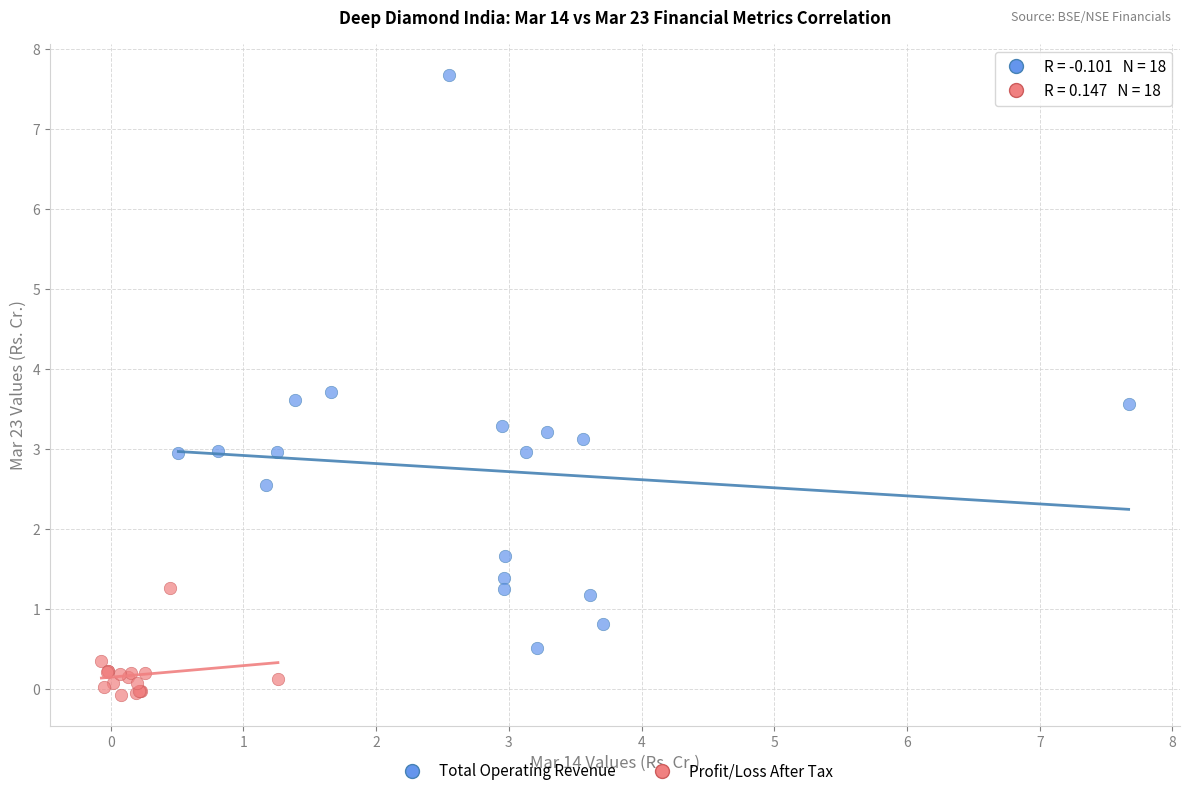

Which series contains the highest Y value?

Total Operating Revenue